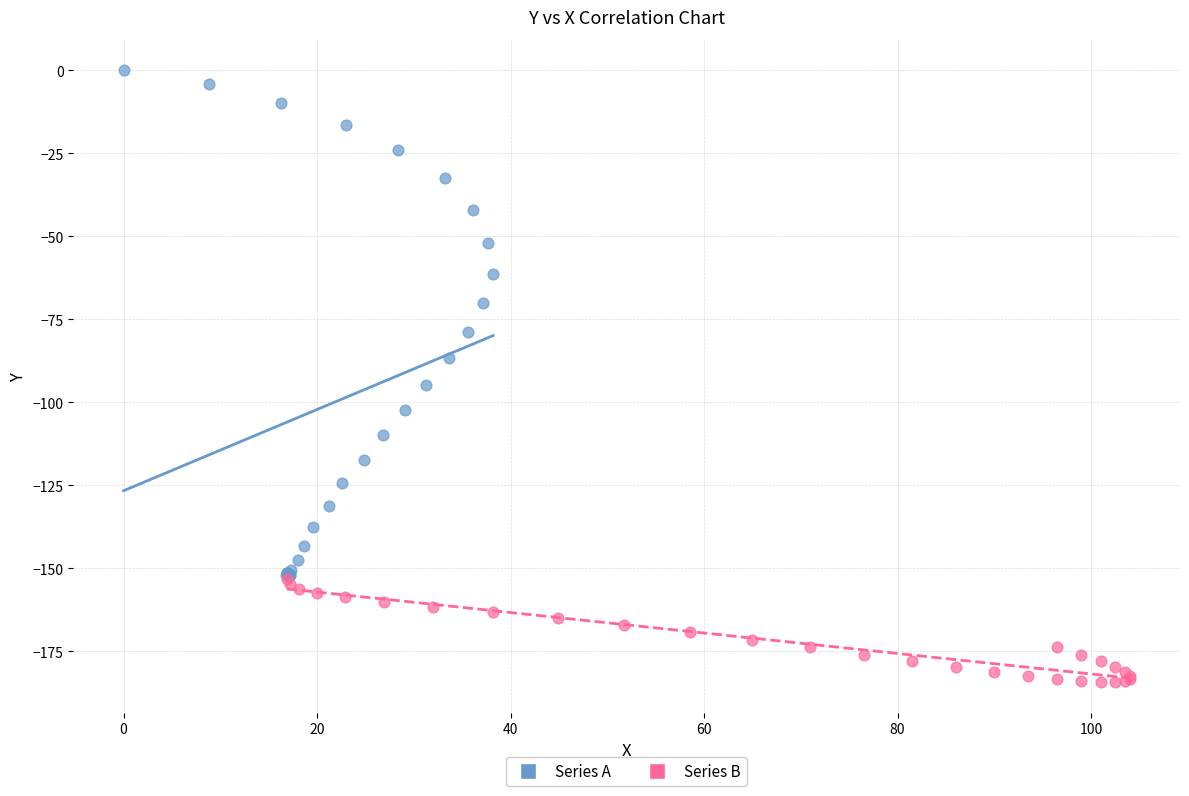

What are all the series names shown in the legend?

Series A, Series B